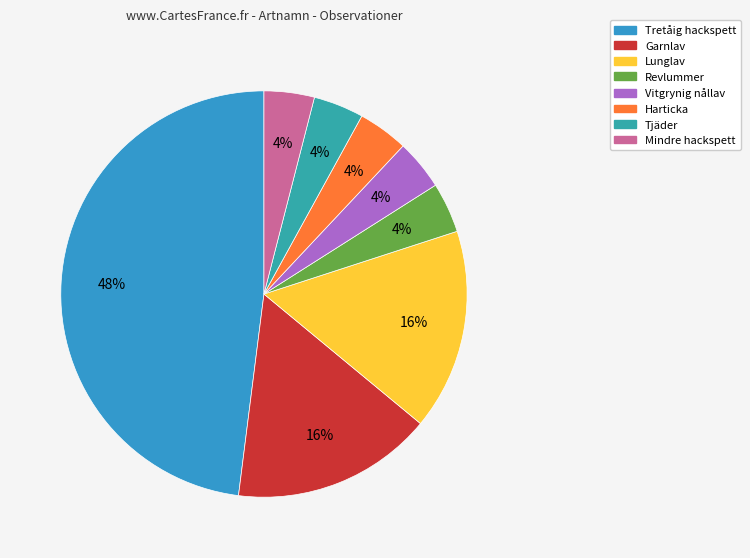

What is the largest slice in the pie chart?

Tretåig hackspett